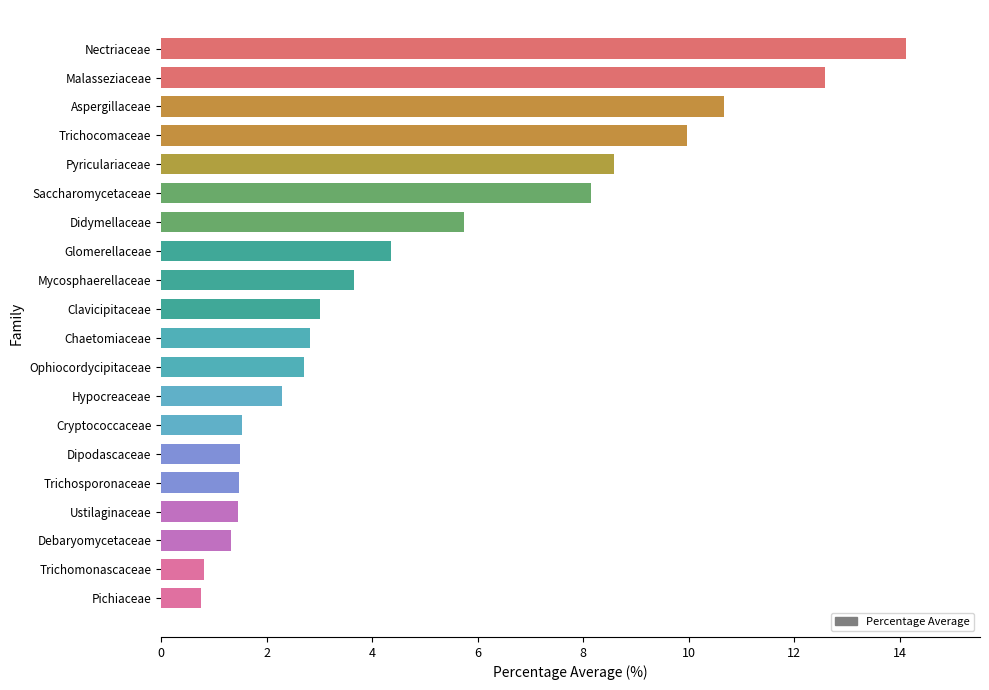

Approximately how many times larger is the value at Clavicipitaceae compared to Mycosphaerellaceae?

0.8